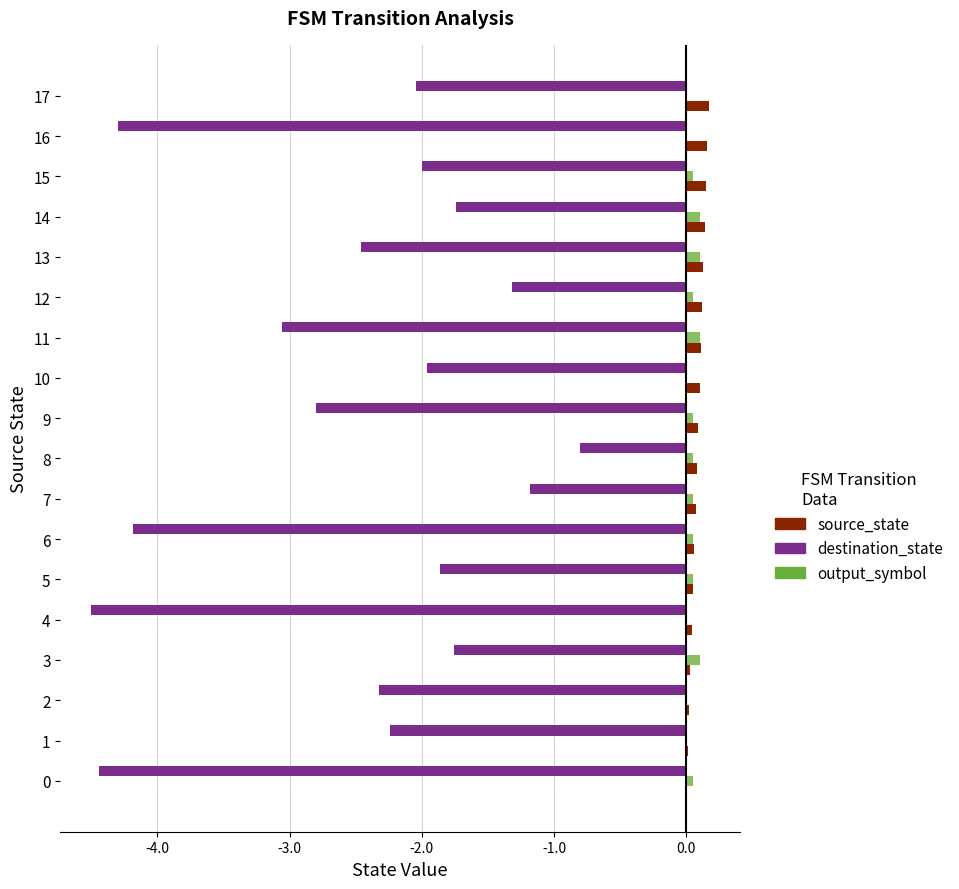

Count the number of data series in this chart.

3